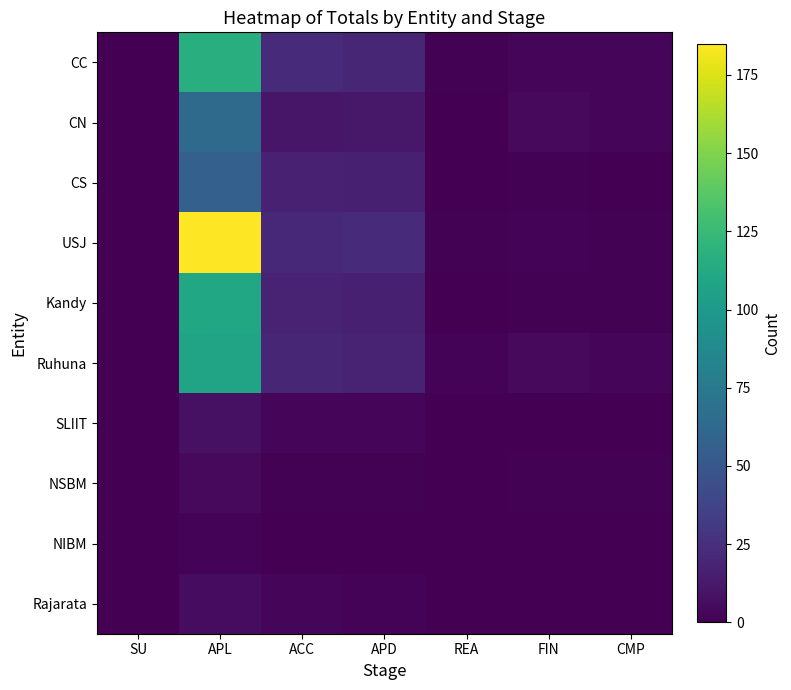

How many distinct data groups are displayed?

10